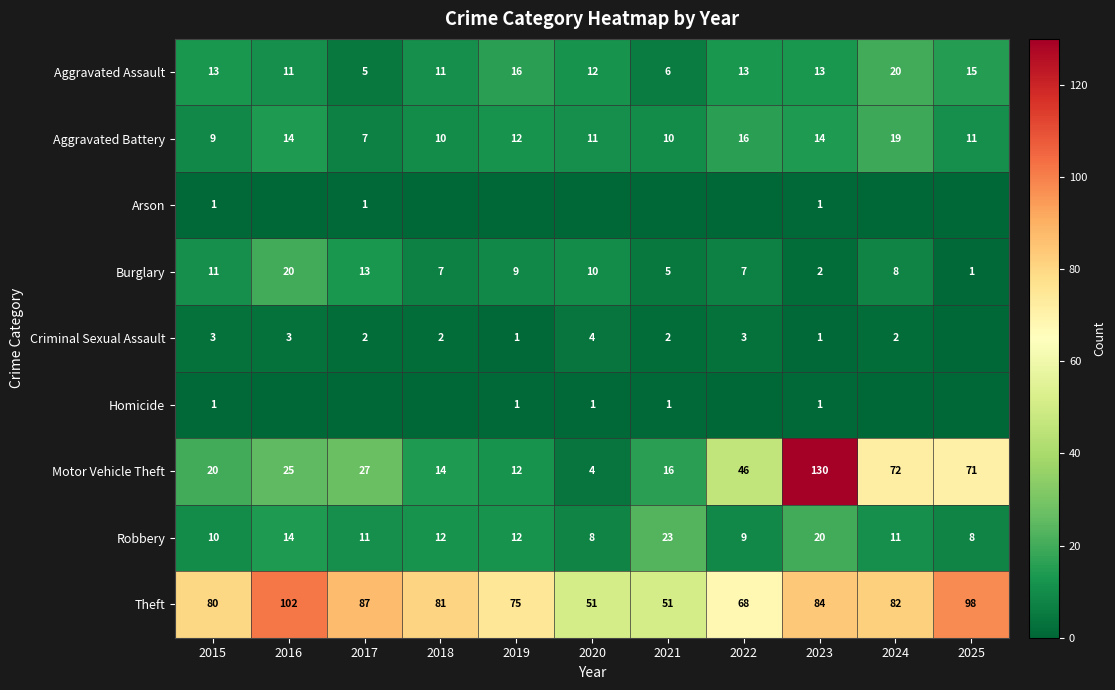

What is the total value across all series at 2022?

162